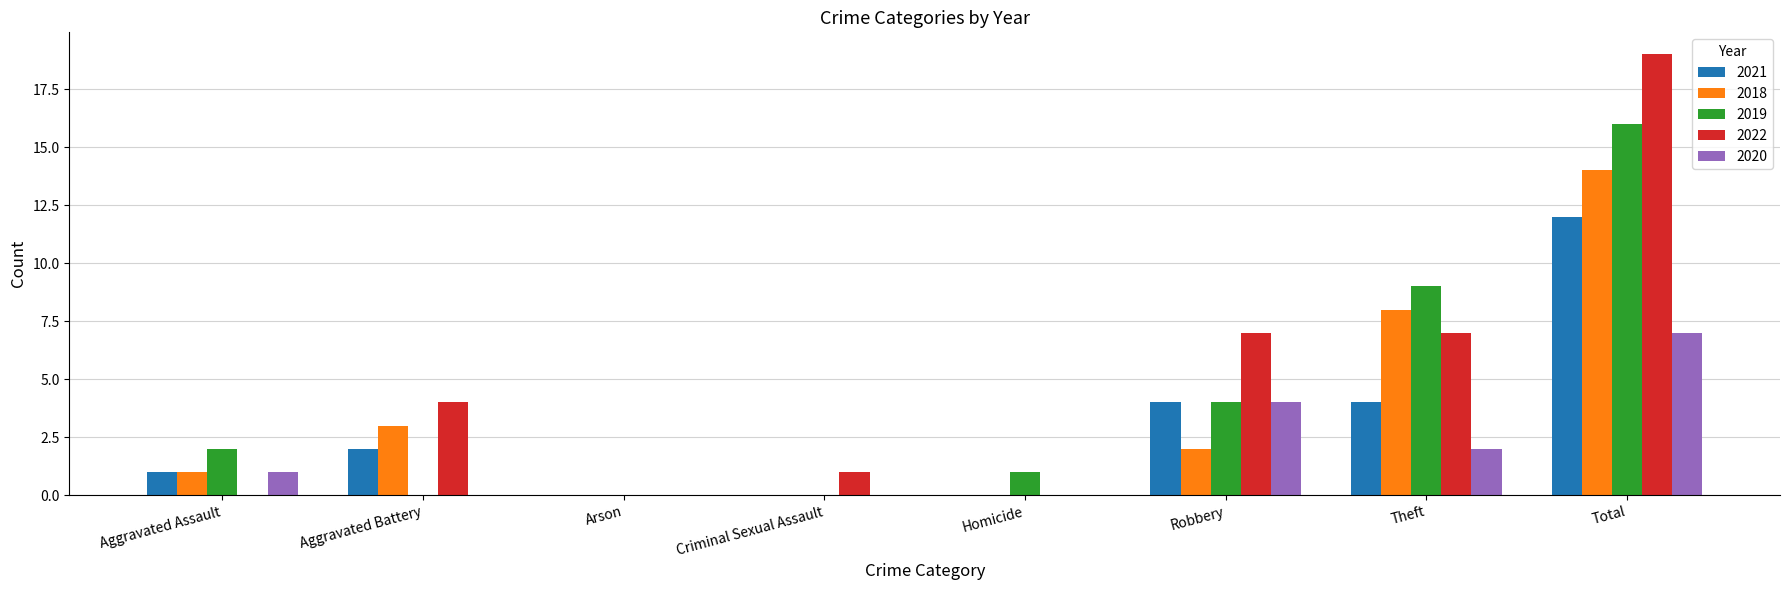

What are all the series names shown in the legend?

2021, 2018, 2019, 2022, 2020